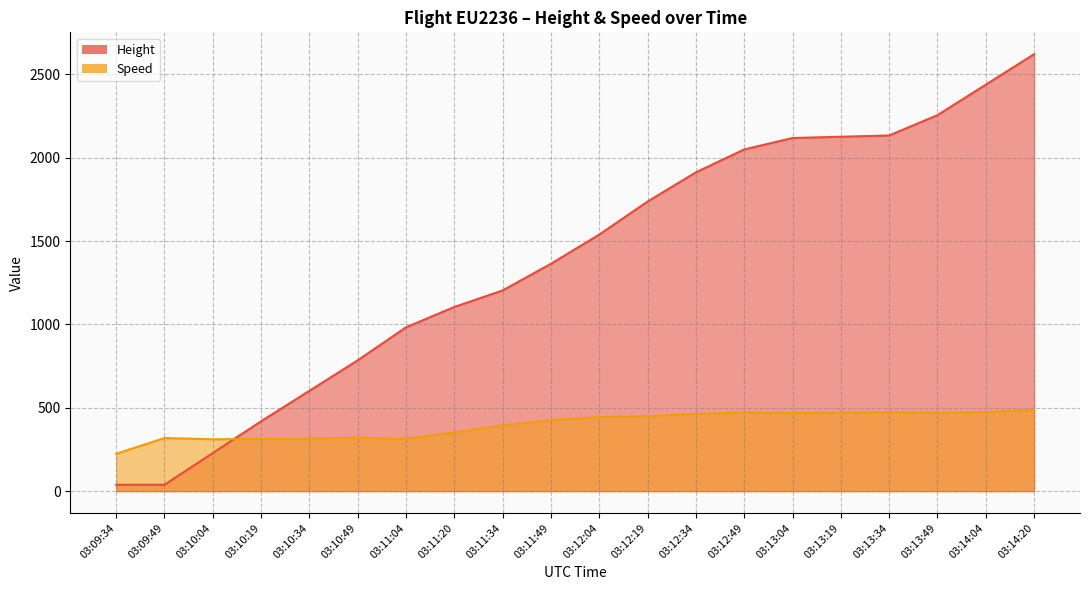

What is the average value of the Height series?

1384.9